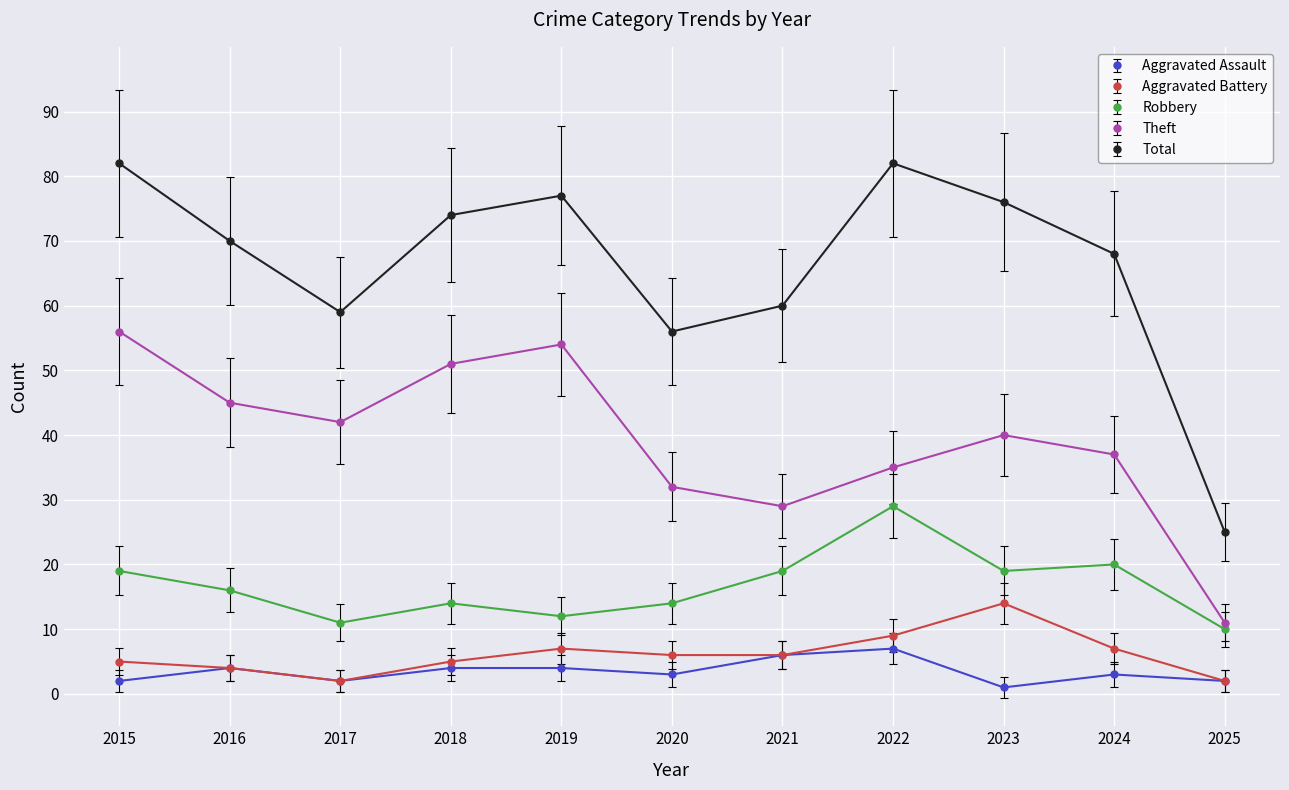

Which series has the largest range (max minus min)?

Total